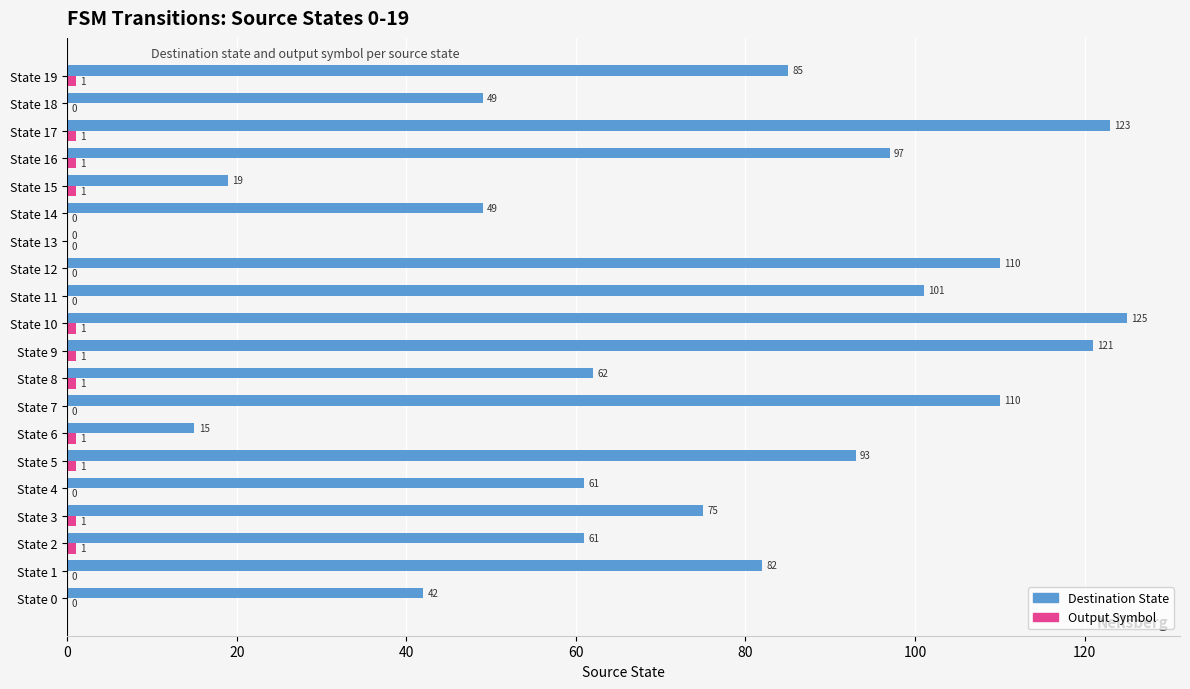

What is the maximum value shown in the chart?

125